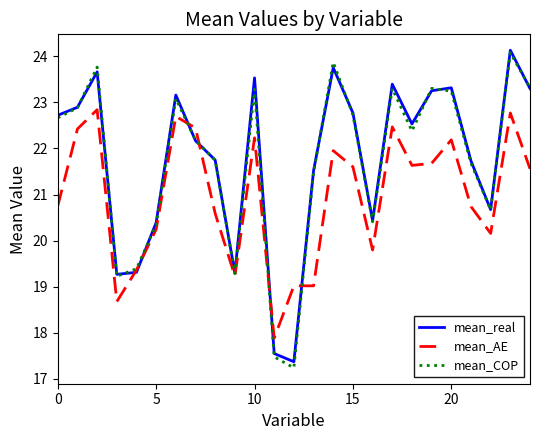

What is the smallest value displayed?

17.2